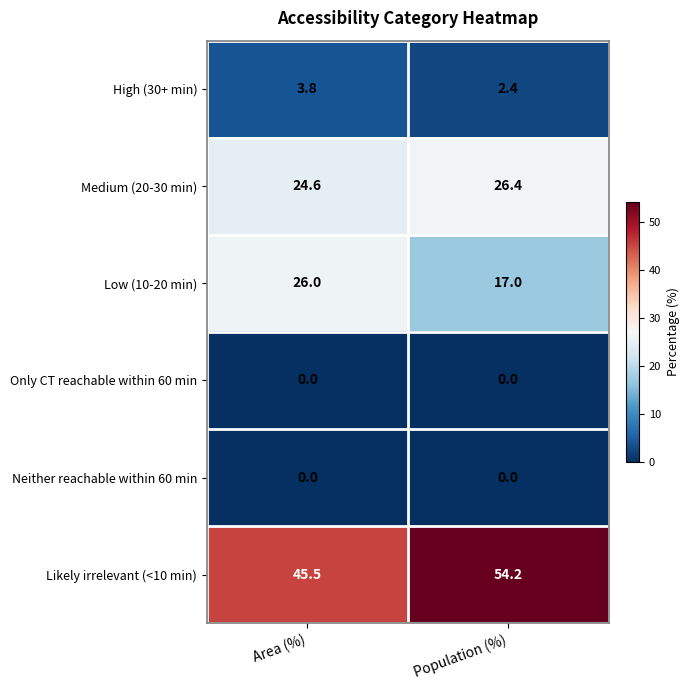

What is the maximum value shown in the chart?

54.2